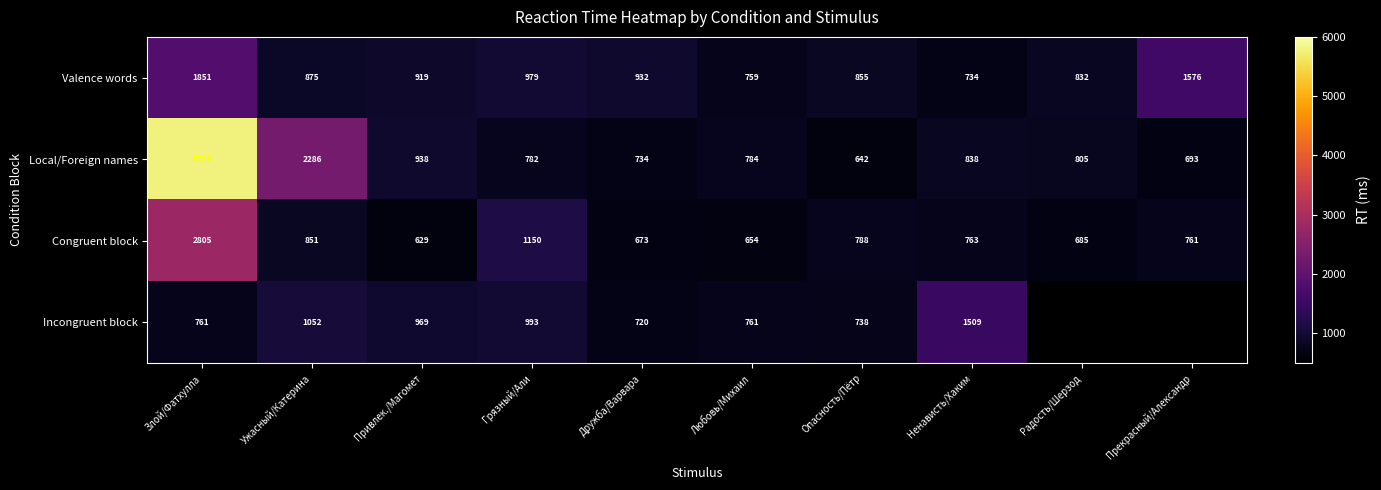

Where does the Valence words series first go above 919?

Злой/Фатхулла